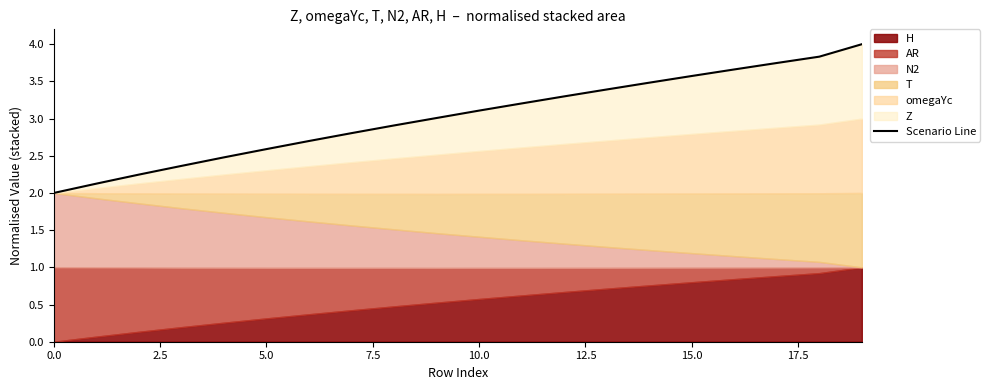

What is the smallest value displayed?

2.0